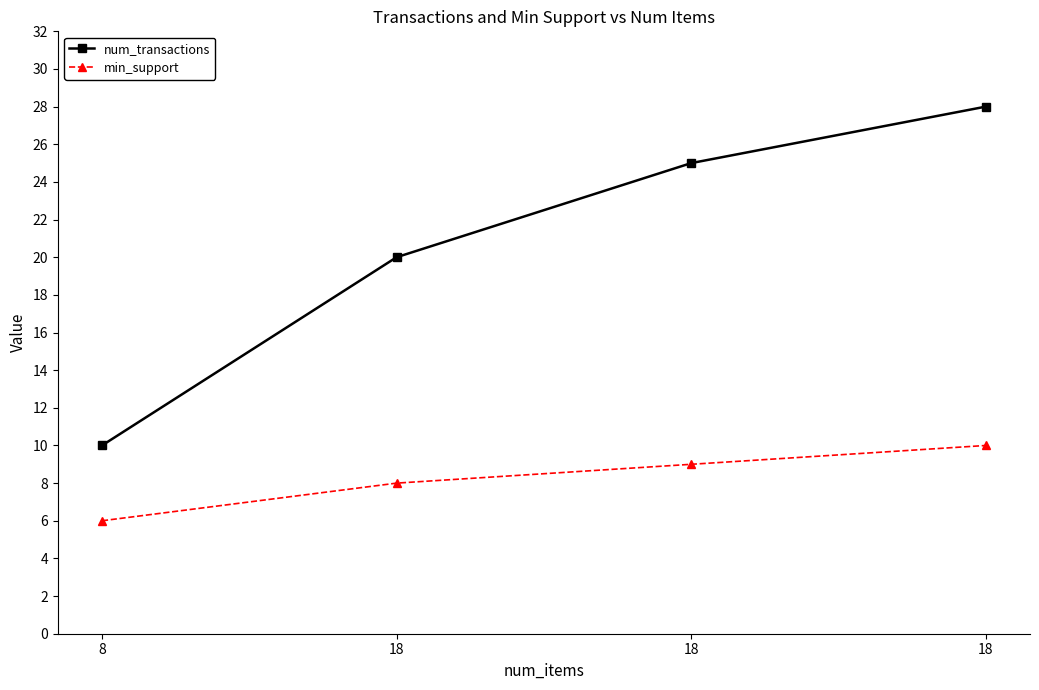

The num_transactions series shows 5 at 8. True or false?

False